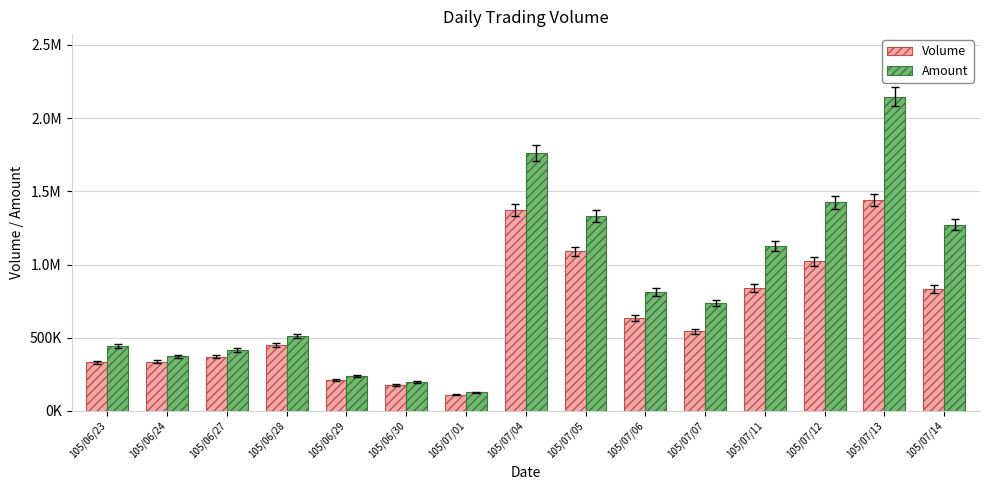

Reading left to right, transcribe all the data shown in this chart.

Volume: 105/06/23=333000	105/06/24=337000	105/06/27=370000	105/06/28=448000	105/06/29=210000	105/06/30=176000	105/07/01=109000	105/07/04=1371000	105/07/05=1089000	105/07/06=636000	105/07/07=543000	105/07/11=840000	105/07/12=1023000	105/07/13=1441000	105/07/14=833000
Amount: 105/06/23=446100	105/06/24=372130	105/06/27=417150	105/06/28=512430	105/06/29=237000	105/06/30=197360	105/07/01=125810	105/07/04=1761350	105/07/05=1332260	105/07/06=812340	105/07/07=736160	105/07/11=1123900	105/07/12=1424150	105/07/13=2145250	105/07/14=1270510